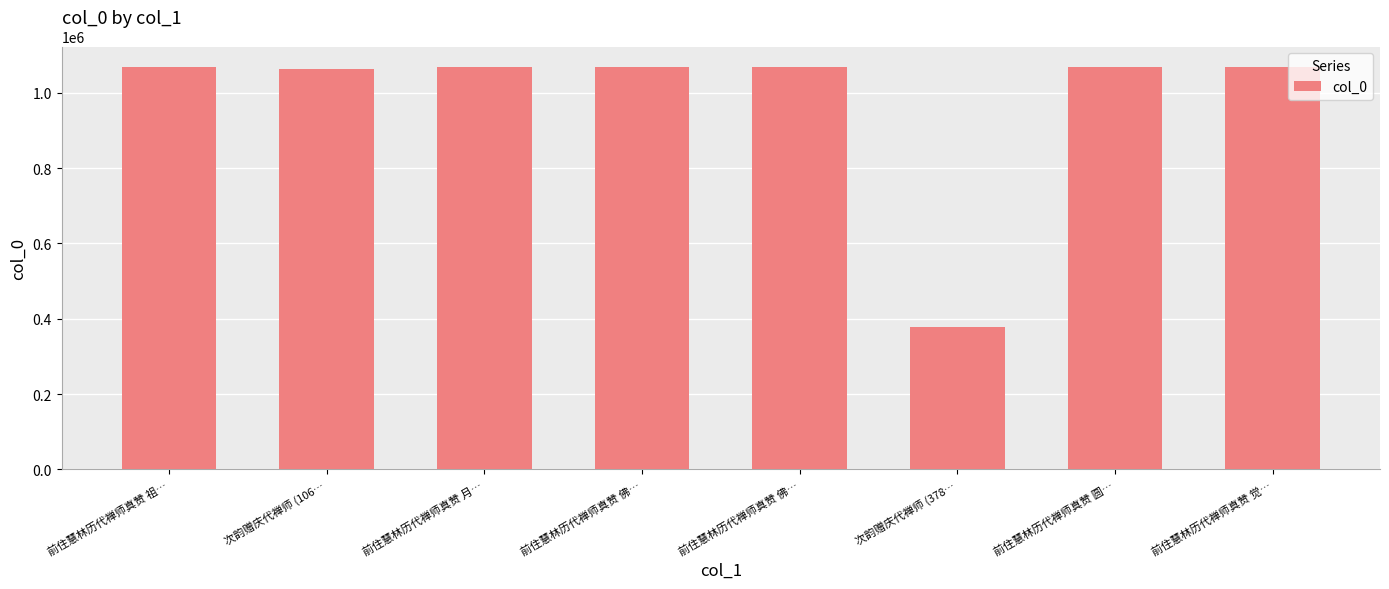

True or false: the data shows 1416747 at 前住慧林历代禅师真赞 月….

False